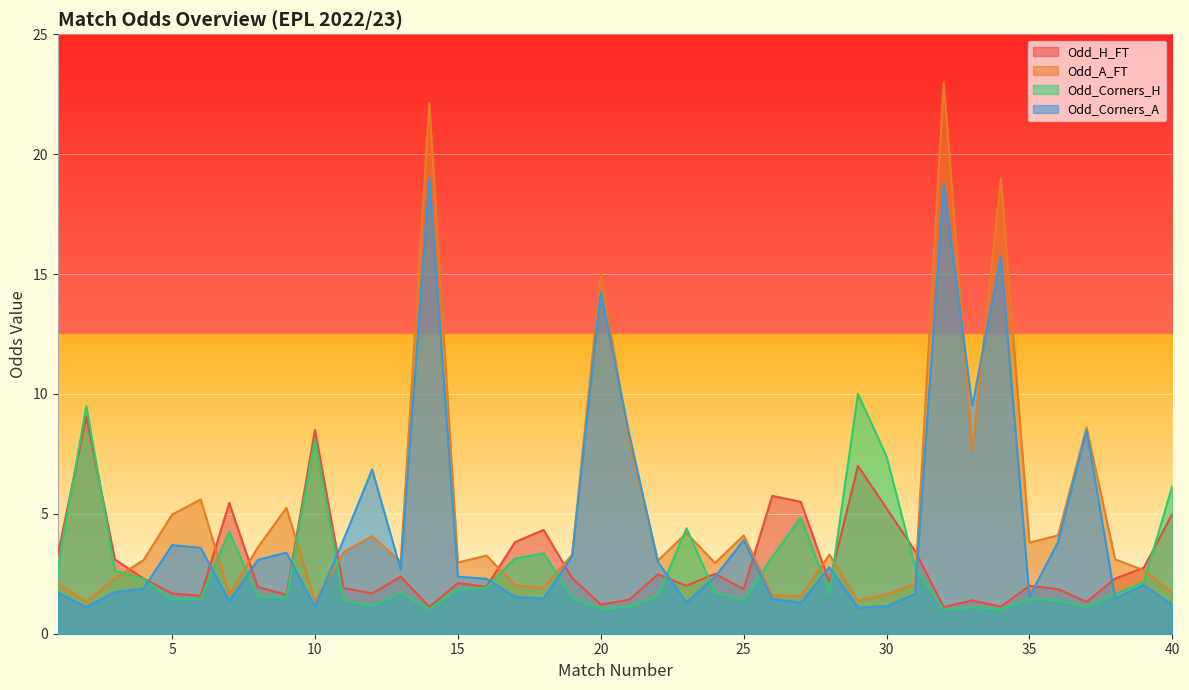

Does the chart display data point markers on the line(s)?

No